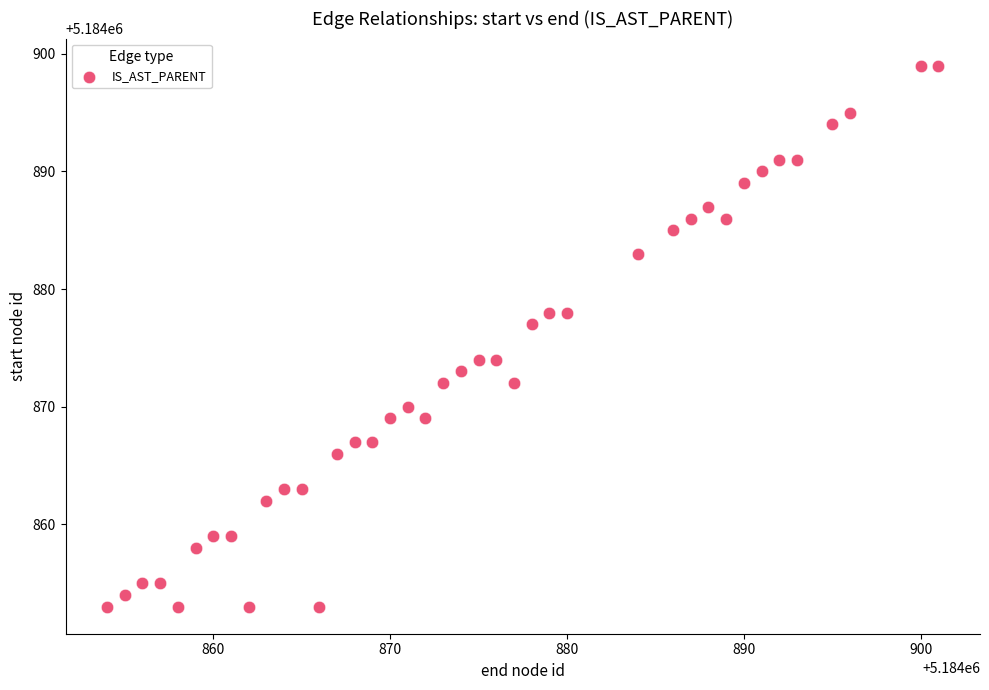

What Y value in the scatter plot is closest to 5184876?

5184877